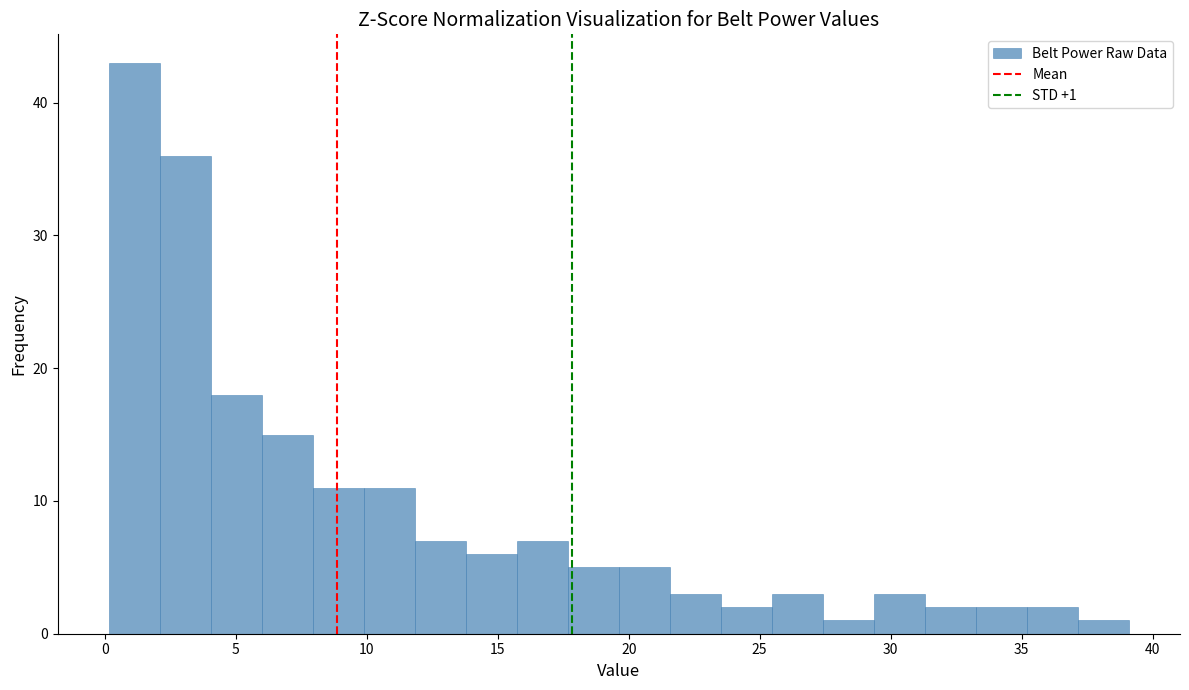

Read against the x-axis, roughly where is the centre of the tallest bar?

1.0